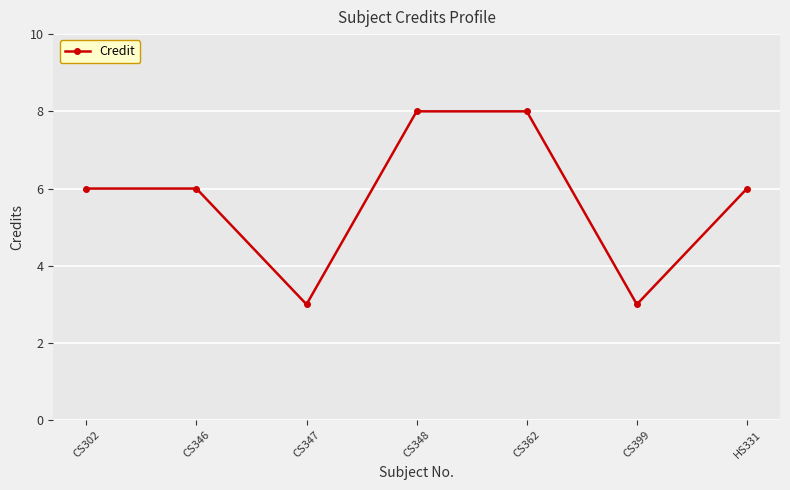

True or false: the data shows 6 at CS362.

False